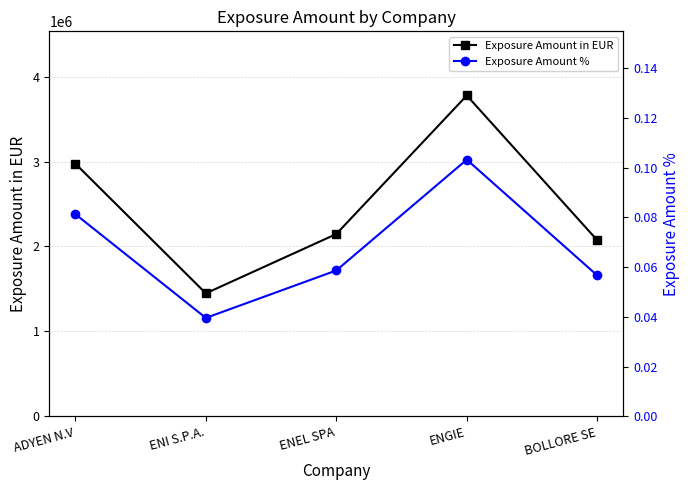

True or false: Exposure Amount % and Exposure Amount in EUR intersect in this chart.

False